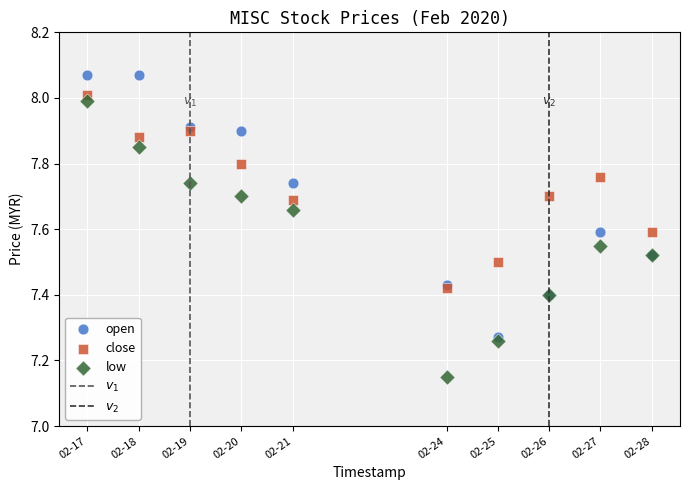

Which series has the largest Y range (max minus min)?

low